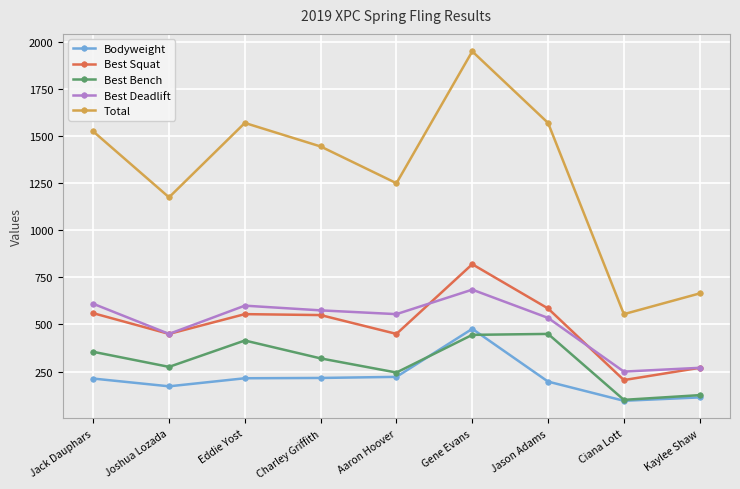

What is the label of the 8th point from the right?

Joshua Lozada